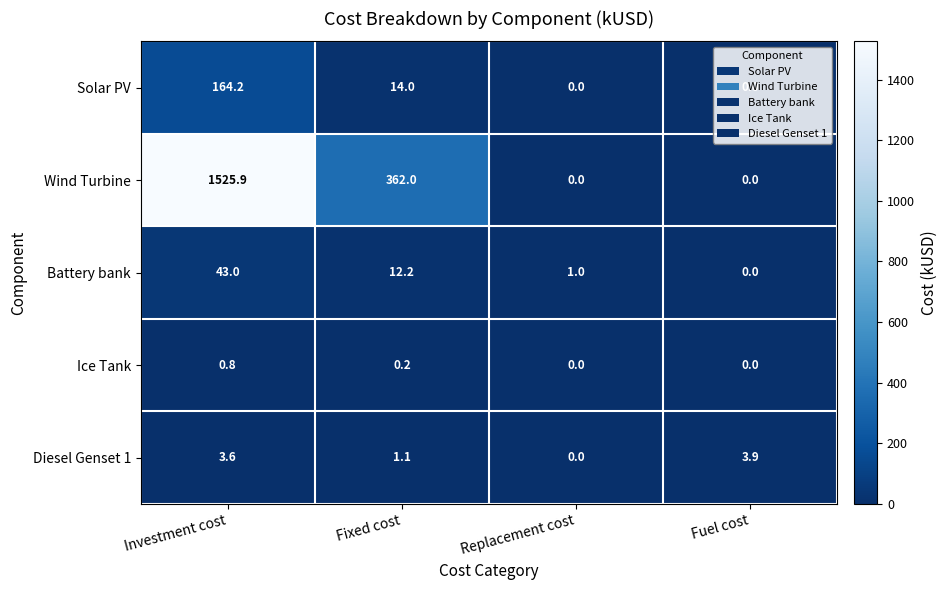

The value of Solar PV at Replacement cost is 0.0. True or false?

True